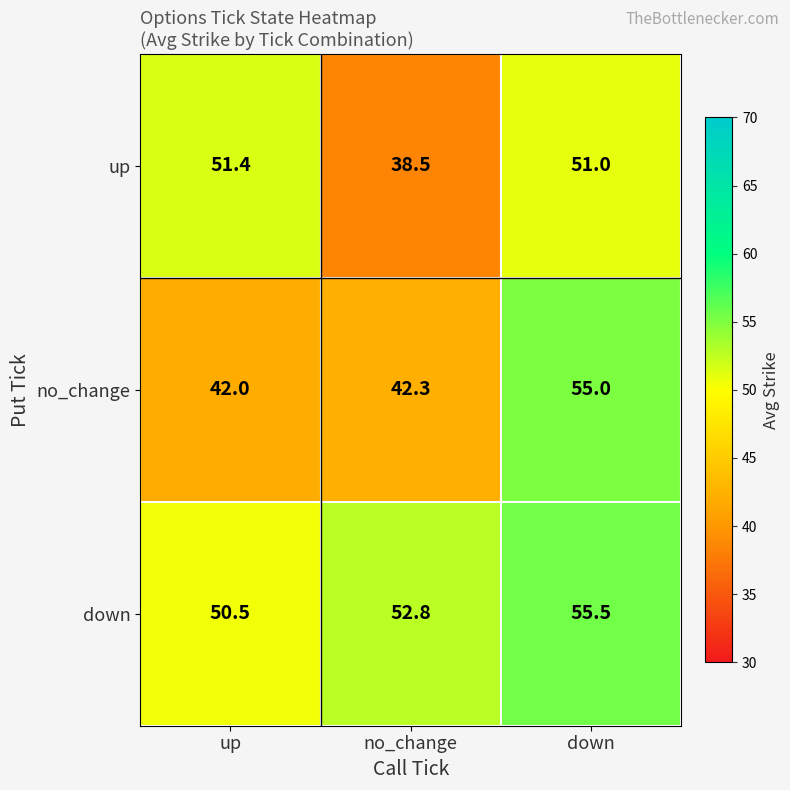

At which category does the chart reach its peak across all series?

down